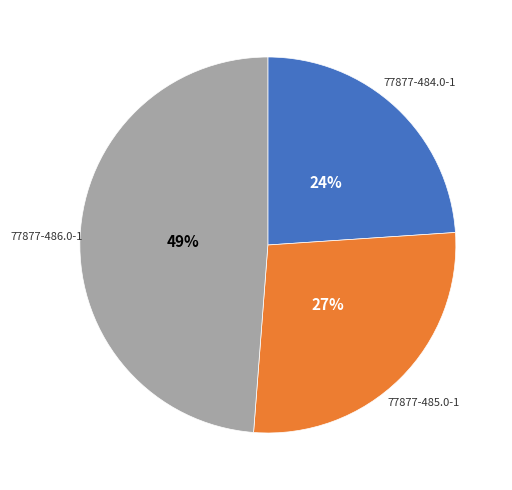

To the nearest percent, what percentage of the pie is 77877-485.0-1?

27%